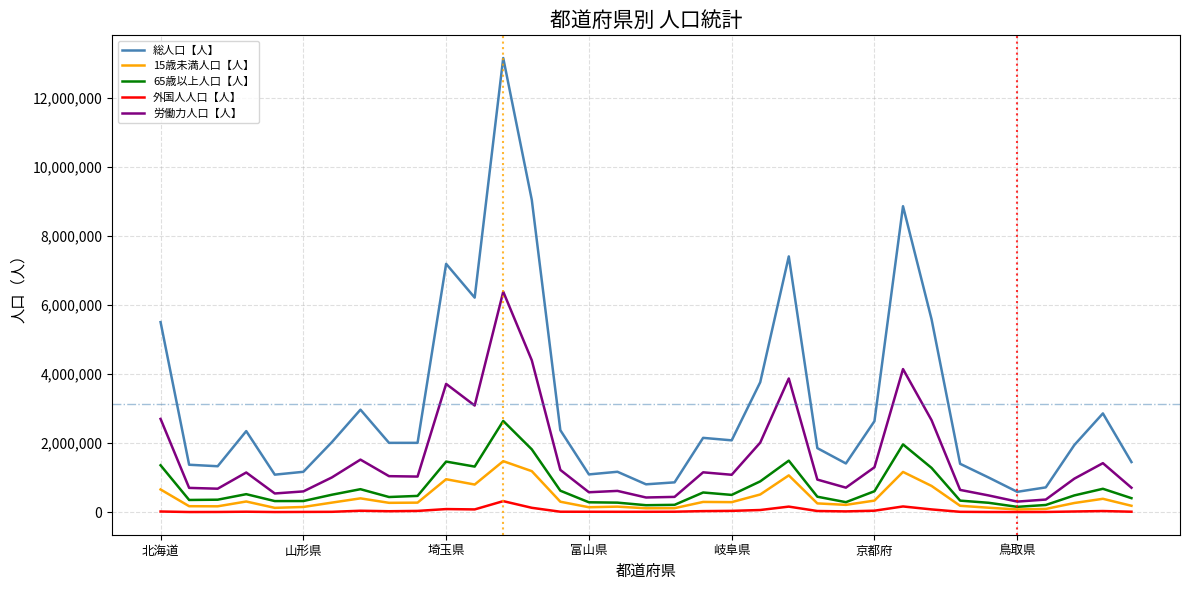

True or false: 労働力人口【人】 and 15歳未満人口【人】 cross at least once.

False